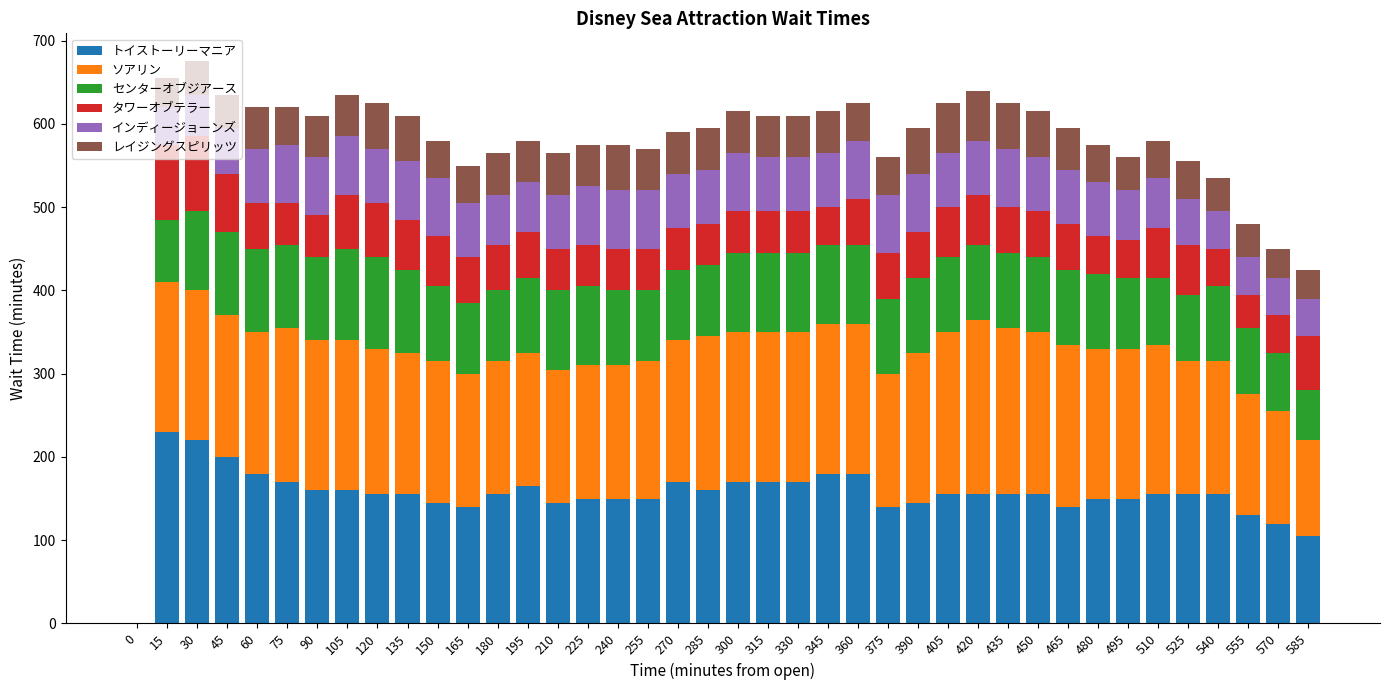

How many values in トイストーリーマニア are above zero?

39